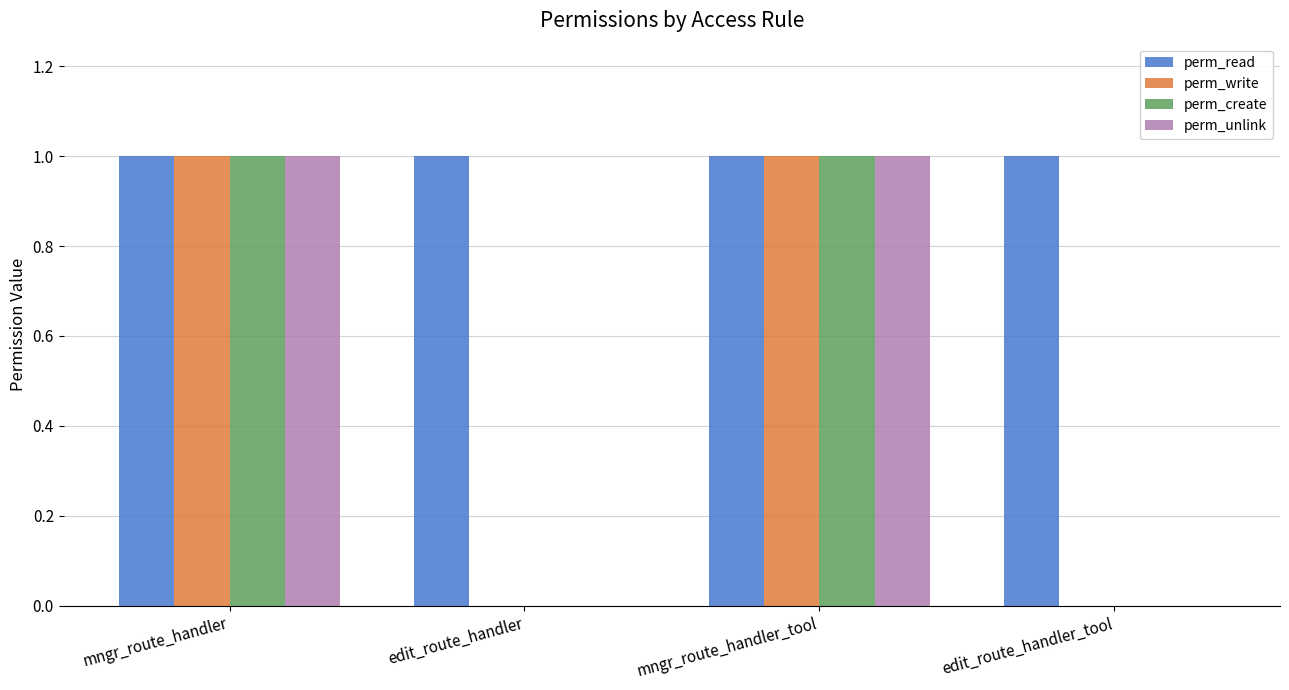

What is the total value across all series at mngr_route_handler?

4